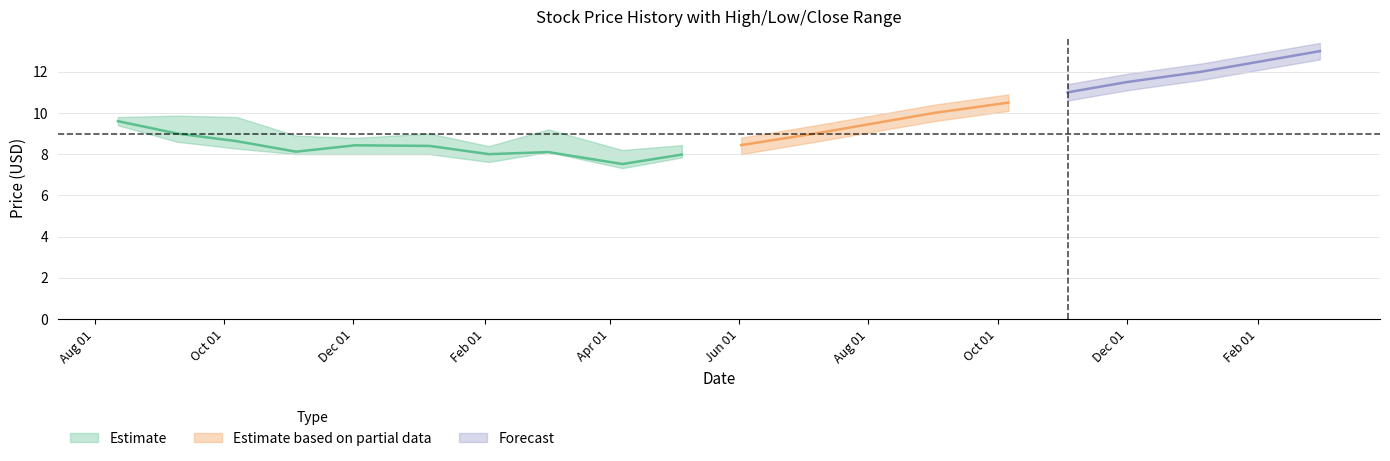

How many categories are shown in the chart?

20